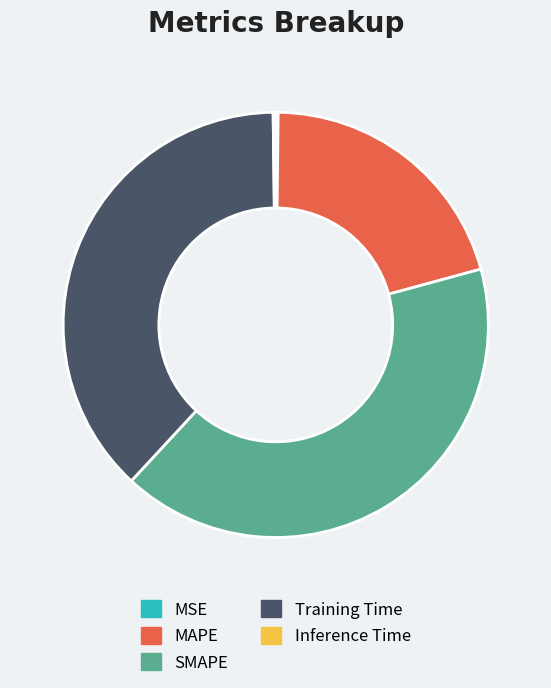

Is the sum of SMAPE and MAPE greater than half?

Yes